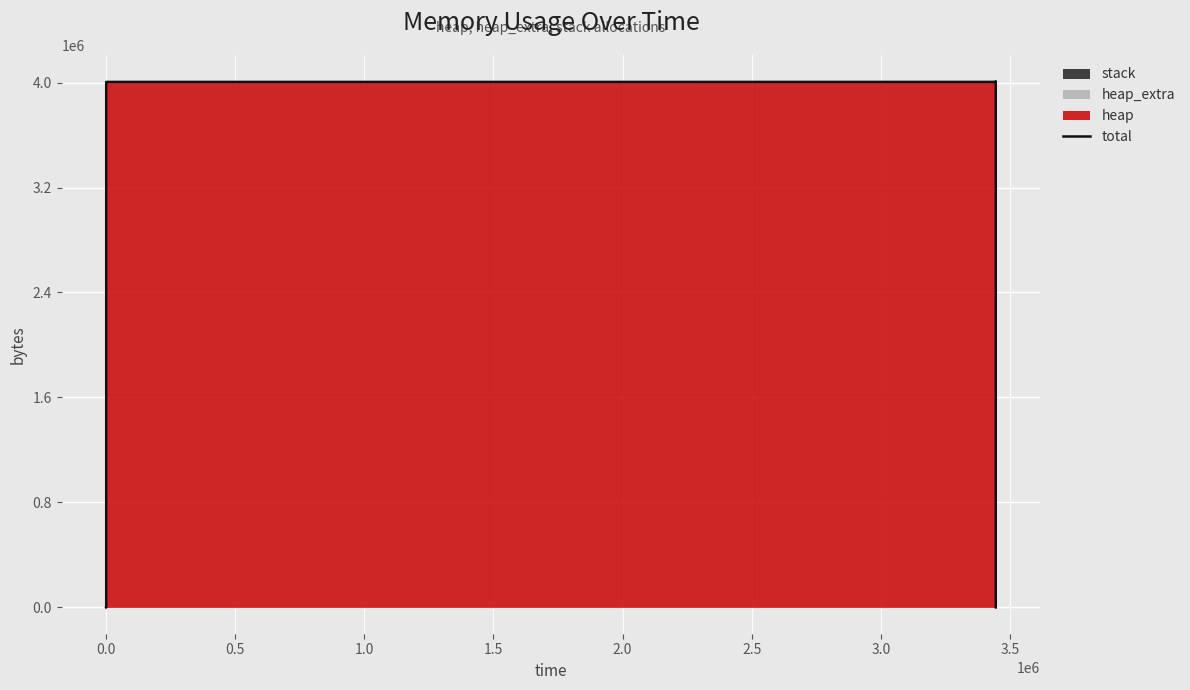

What is the sum of the values at 1.0 and 2.5?

8013864